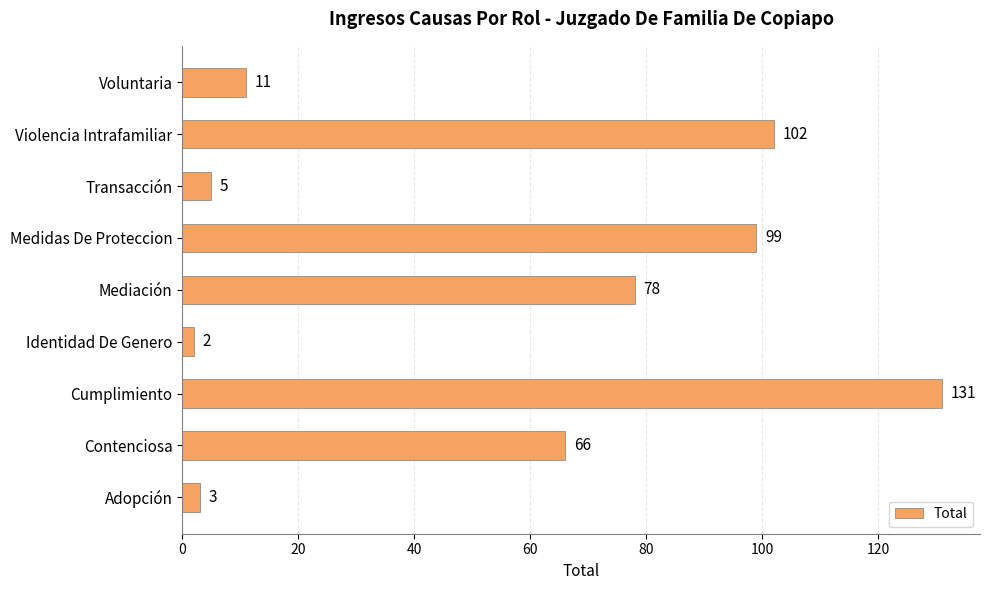

What is the difference between the maximum and second lowest values?

128